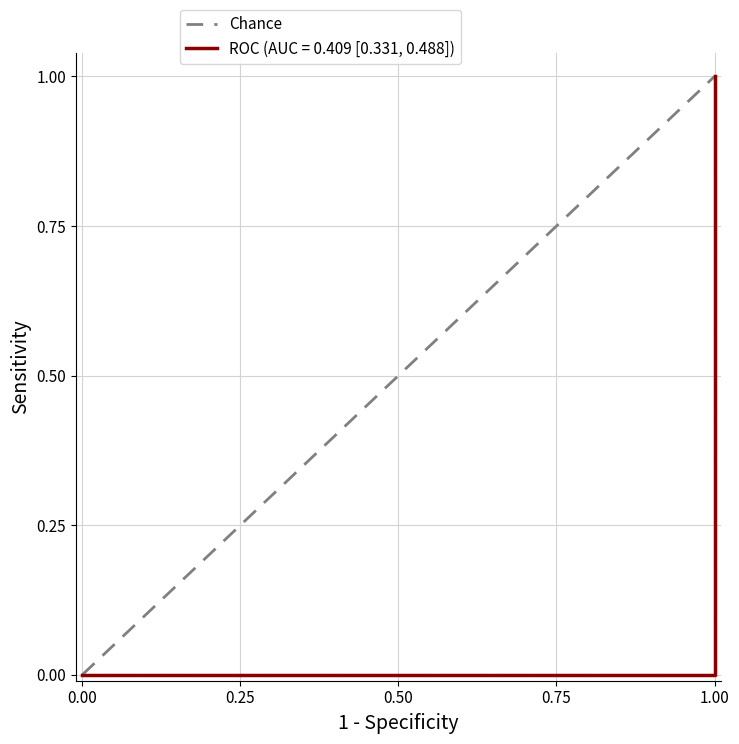

Between 1.00 and 0.00, which is larger?

1.00